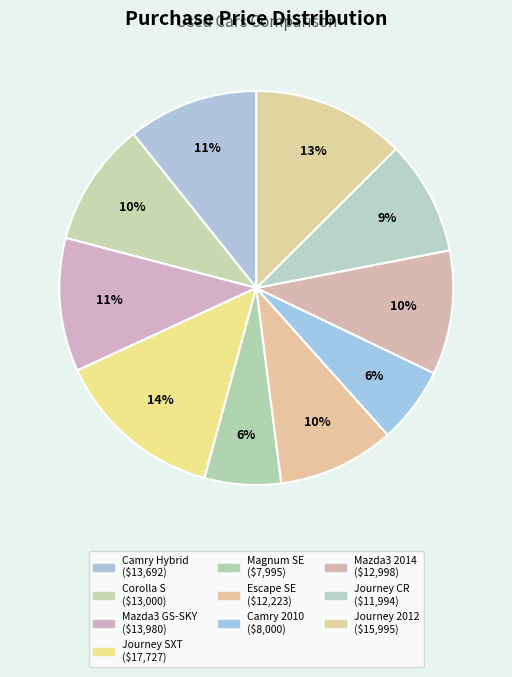

What is the smallest slice in the pie chart?

2007 Dodge Magnum SE